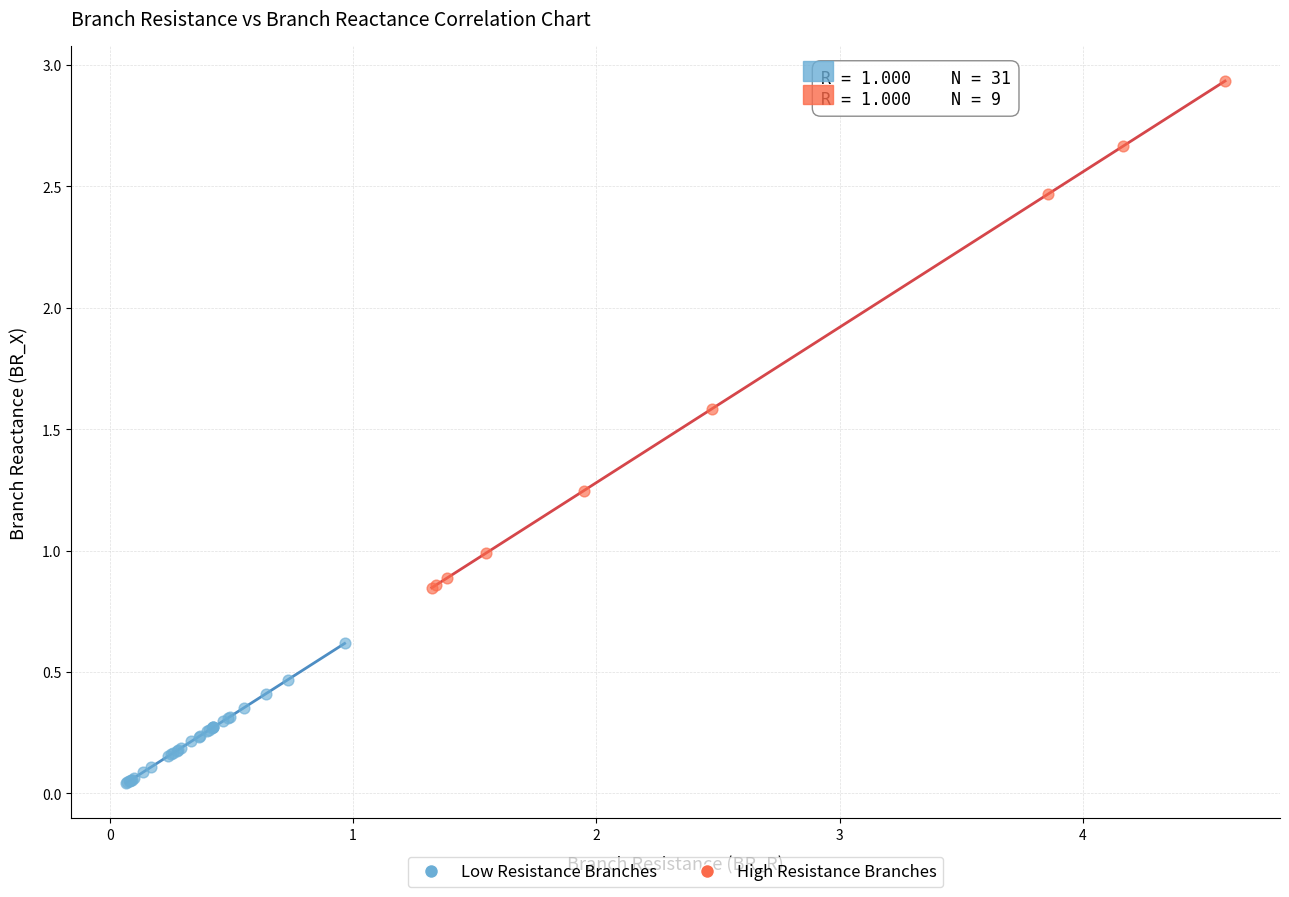

Which series reaches the minimum Y coordinate?

Low Resistance Branches